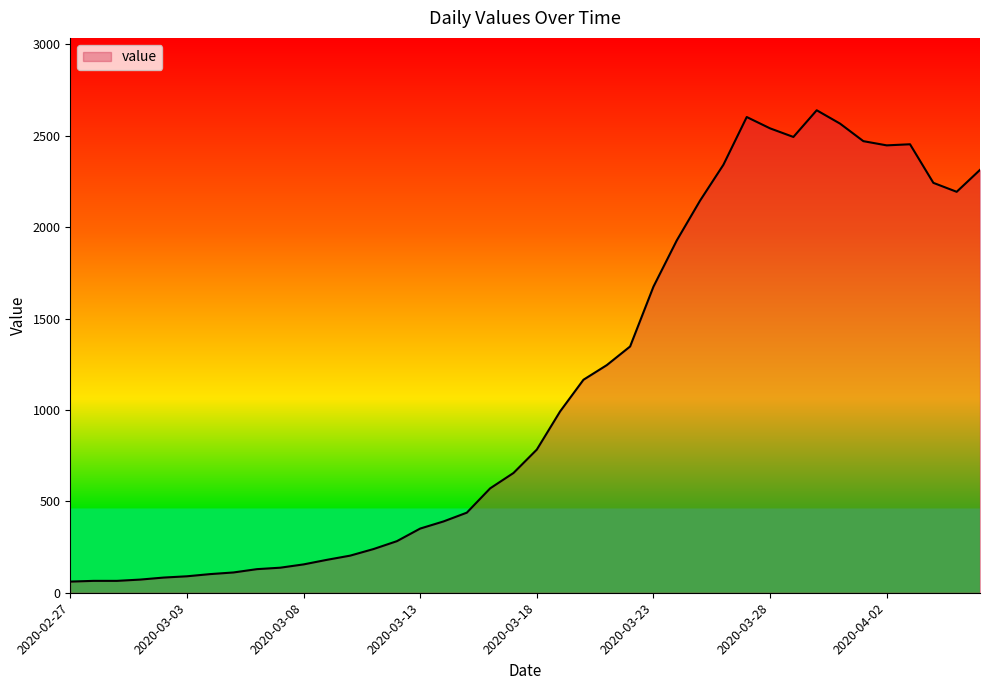

Does the chart display data point markers on the line(s)?

No